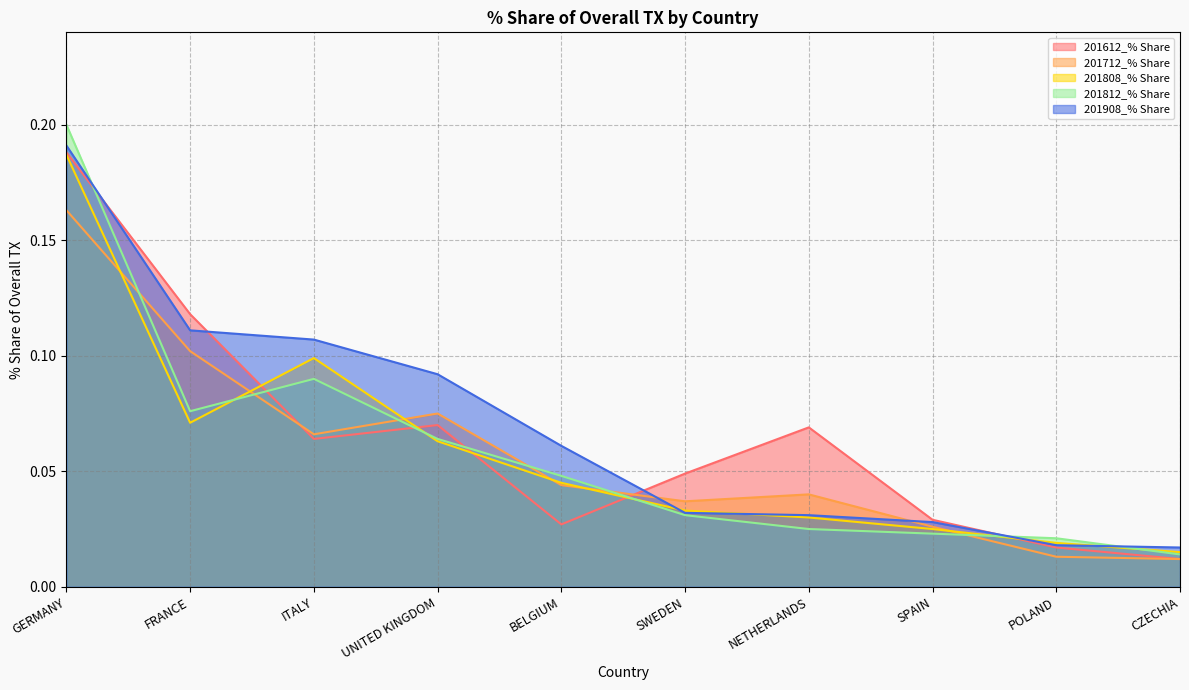

Which category has the highest value in the 201812_% Share series?

GERMANY